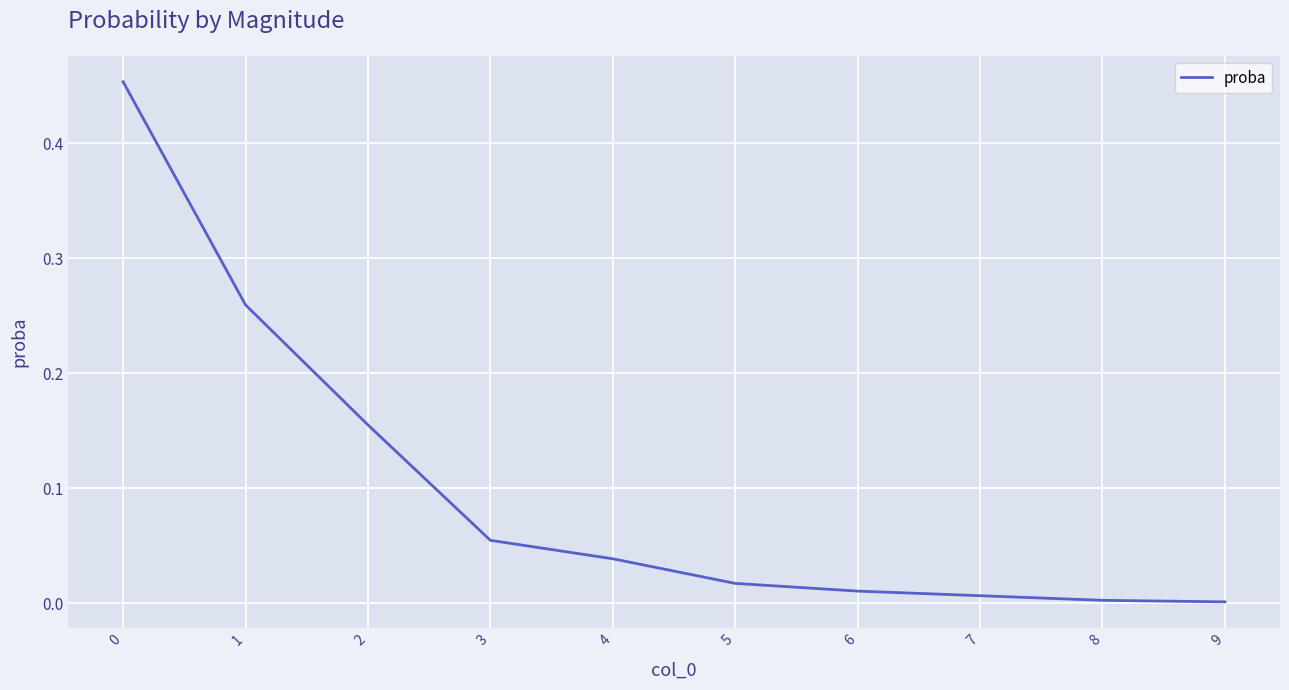

The value at 1 is 0.4. True or false?

False